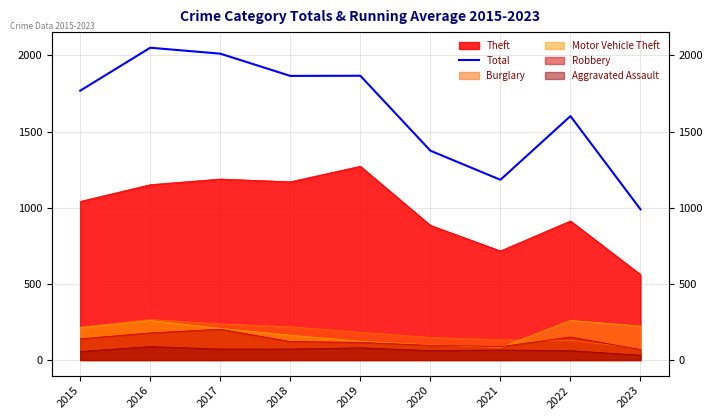

How many lines are shown in the chart?

1